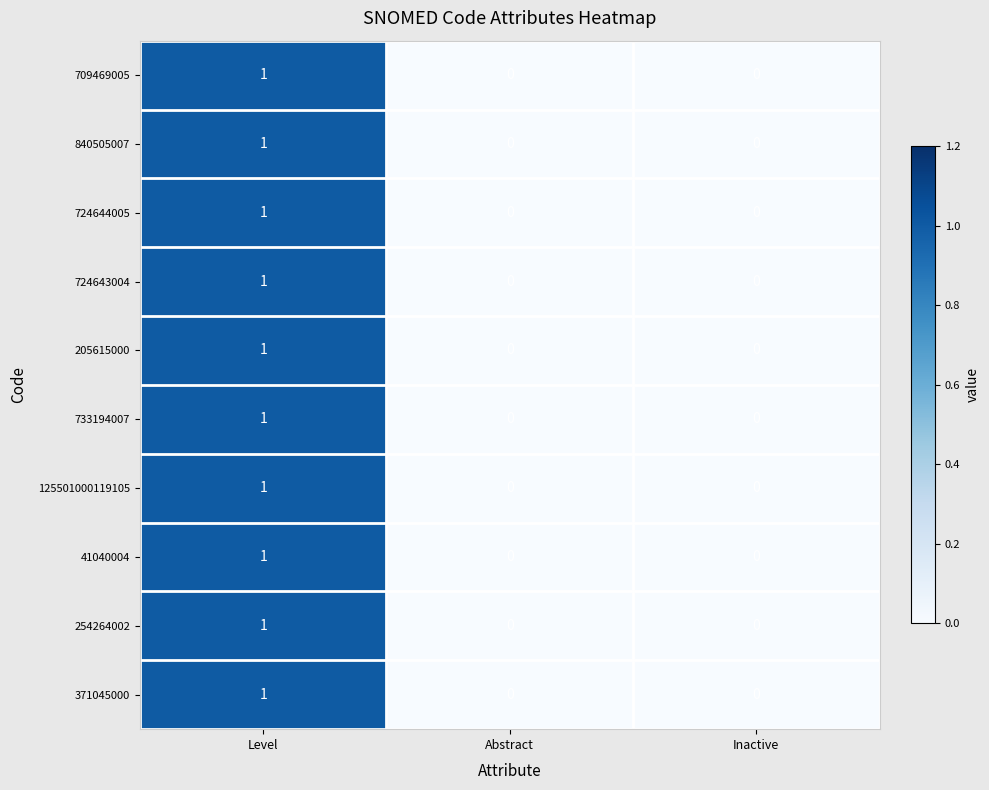

Count the 733194007 values in the range 0 to 1.

3